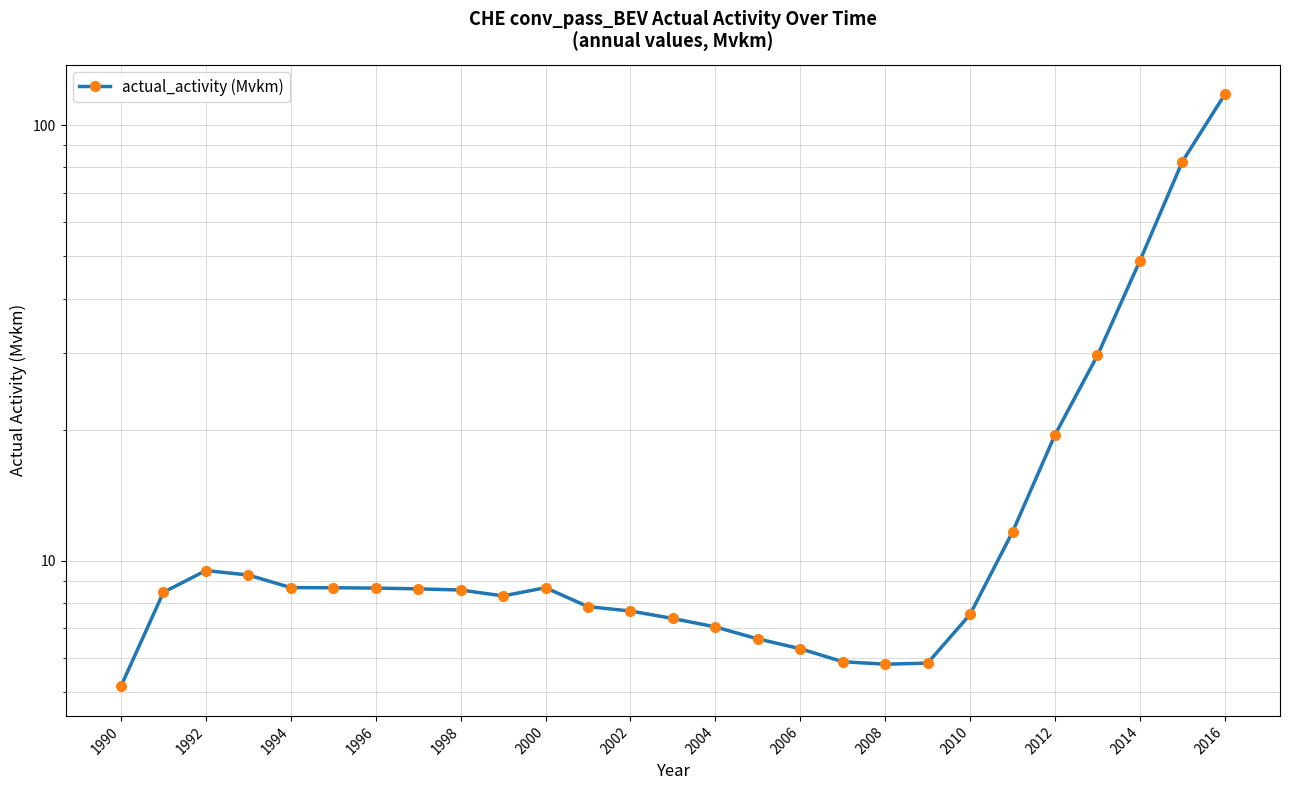

Count the number of categories in the chart.

27